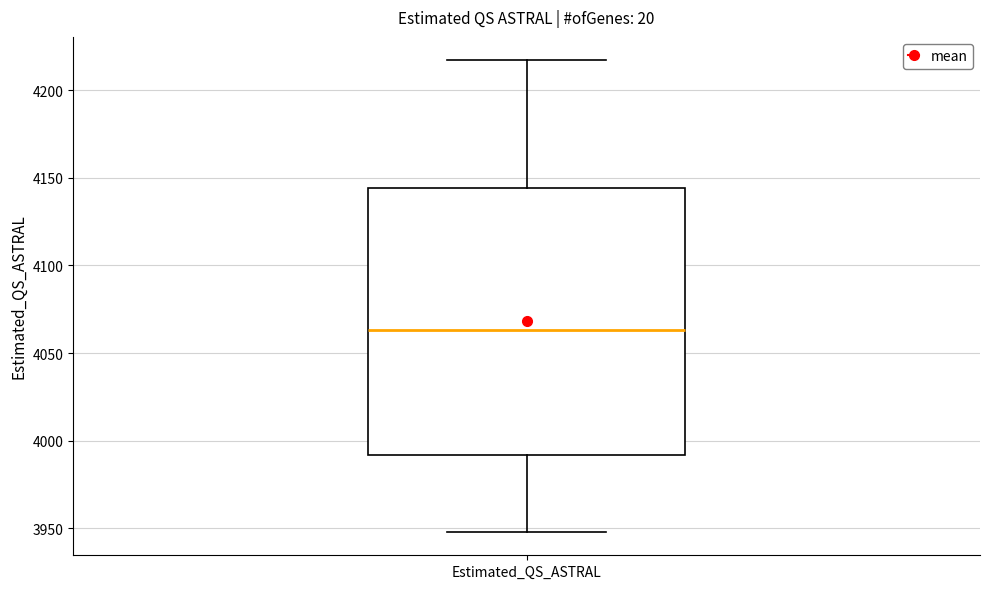

Transcribe this box plot: give where the median line is, the range the box spans, and where the two whiskers end, as read against the y-axis. The values are not printed on the chart, so give them approximately, as read against the axis.

median 4065, box 3990 to 4145, whiskers 3950 to 4215